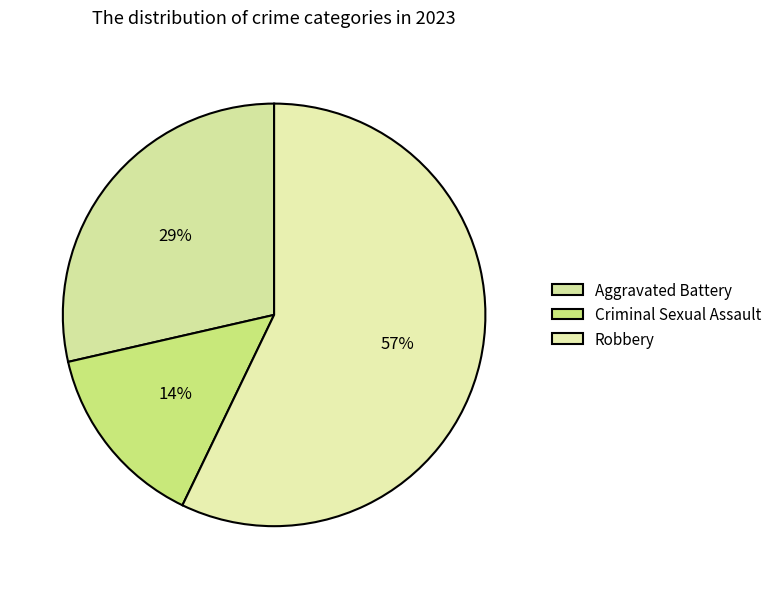

Which category accounts for the majority?

Robbery